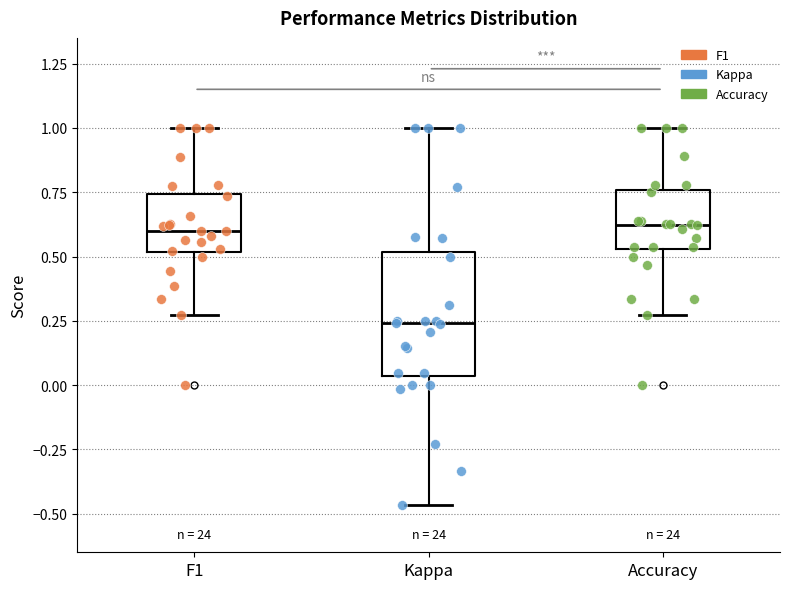

Reading left to right, transcribe this box plot: for each box, give where its median line is, the range the box spans, and where its two whiskers end, as read against the y-axis. The values are not printed on the chart, so give them approximately, as read against the axis.

F1: median 0.60, box 0.50 to 0.75, whiskers 0.25 to 1.00
Kappa: median 0.25, box 0.05 to 0.50, whiskers -0.45 to 1.00
Accuracy: median 0.60, box 0.55 to 0.75, whiskers 0.25 to 1.00